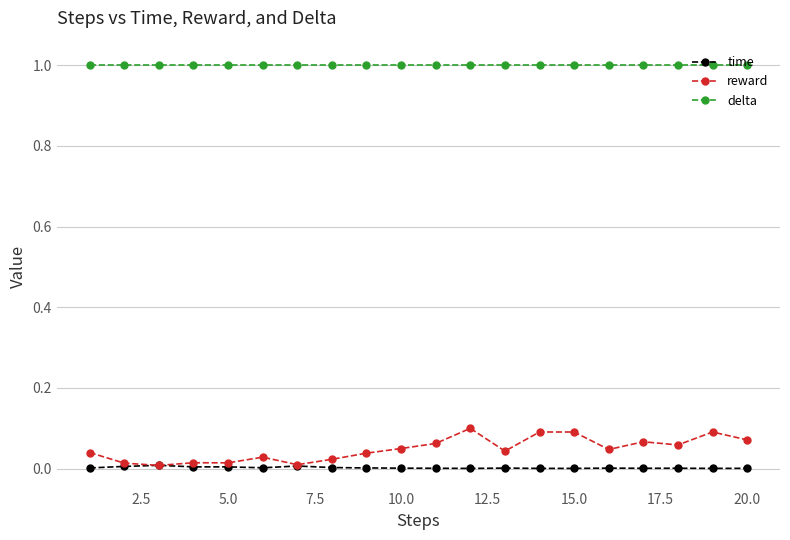

True or false: delta and time intersect in this chart.

False